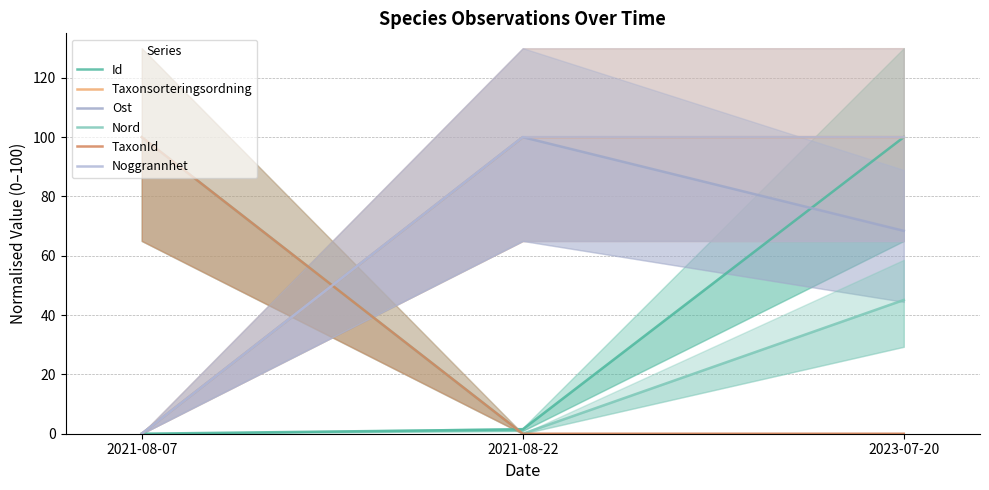

Is it true that Id equals 0.0 at 2021-08-07?

True